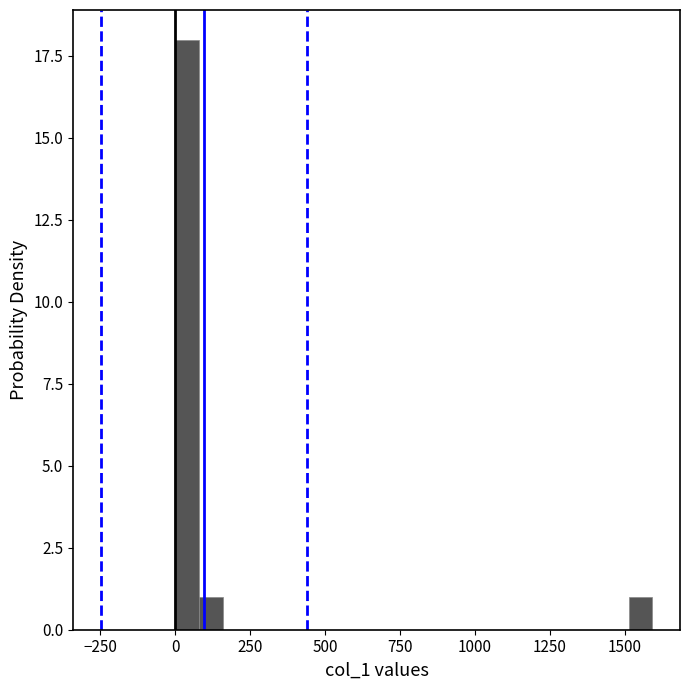

Read against the x-axis, roughly where is the centre of the tallest bar?

50